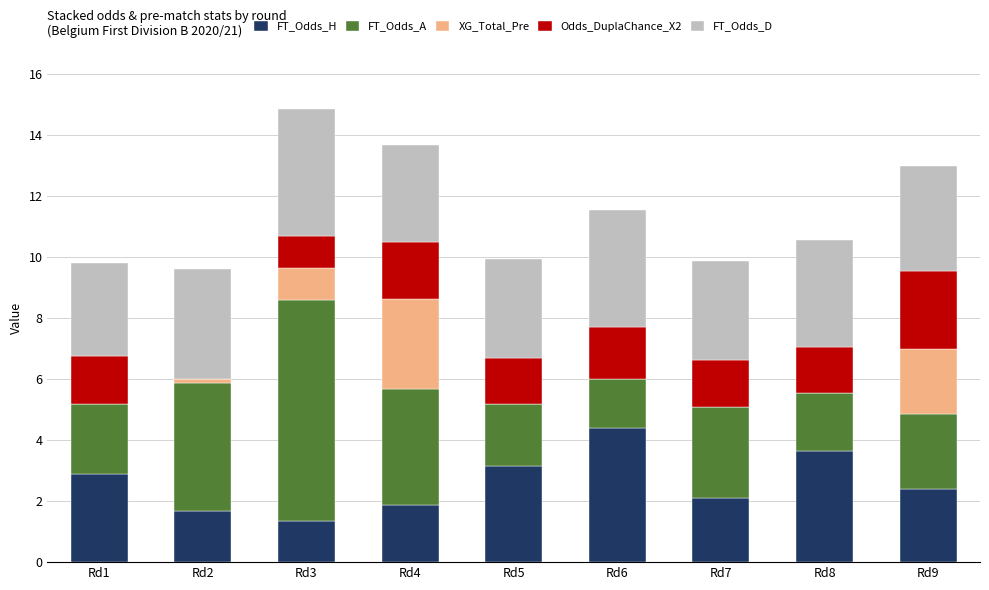

What is the maximum value for FT_Odds_H?

4.4